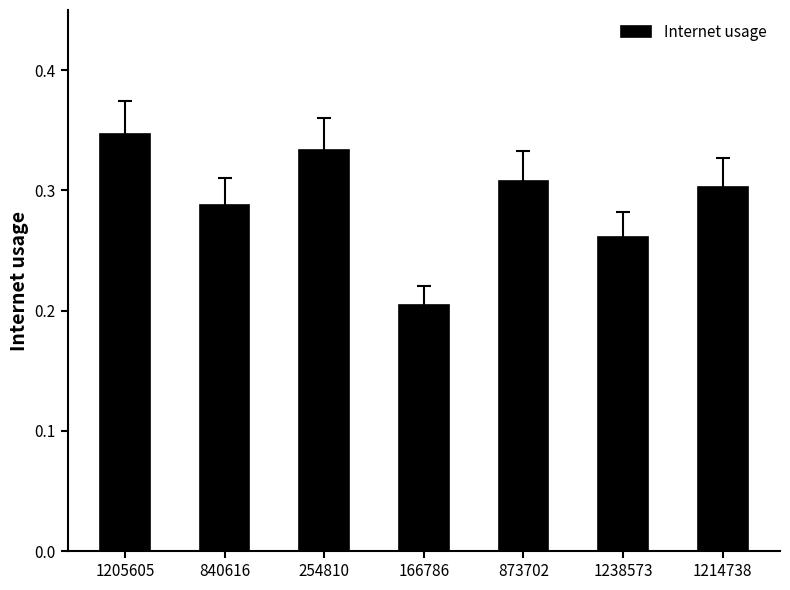

Does the chart contain any negative values?

No